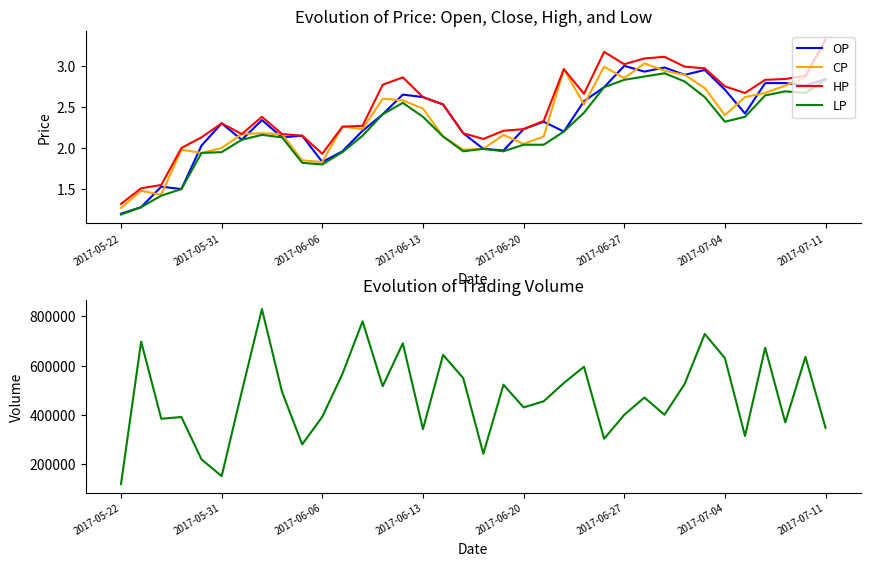

The value of OP at 2017-05-31 is 4.0. True or false?

False